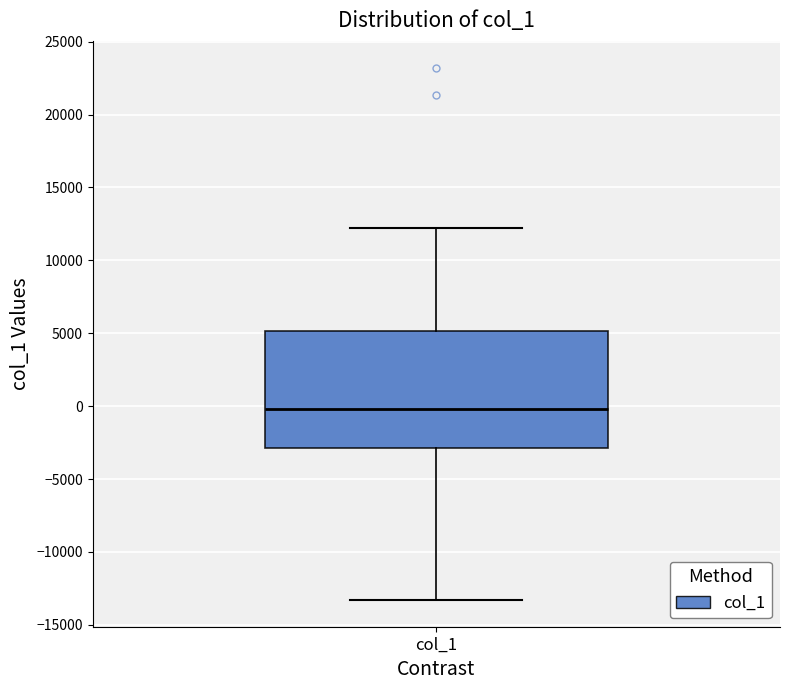

Transcribe this box plot: give where the median line is, the range the box spans, and where the two whiskers end, as read against the y-axis. The values are not printed on the chart, so give them approximately, as read against the axis.

median 0, box -3000 to 5000, whiskers -13500 to 12000